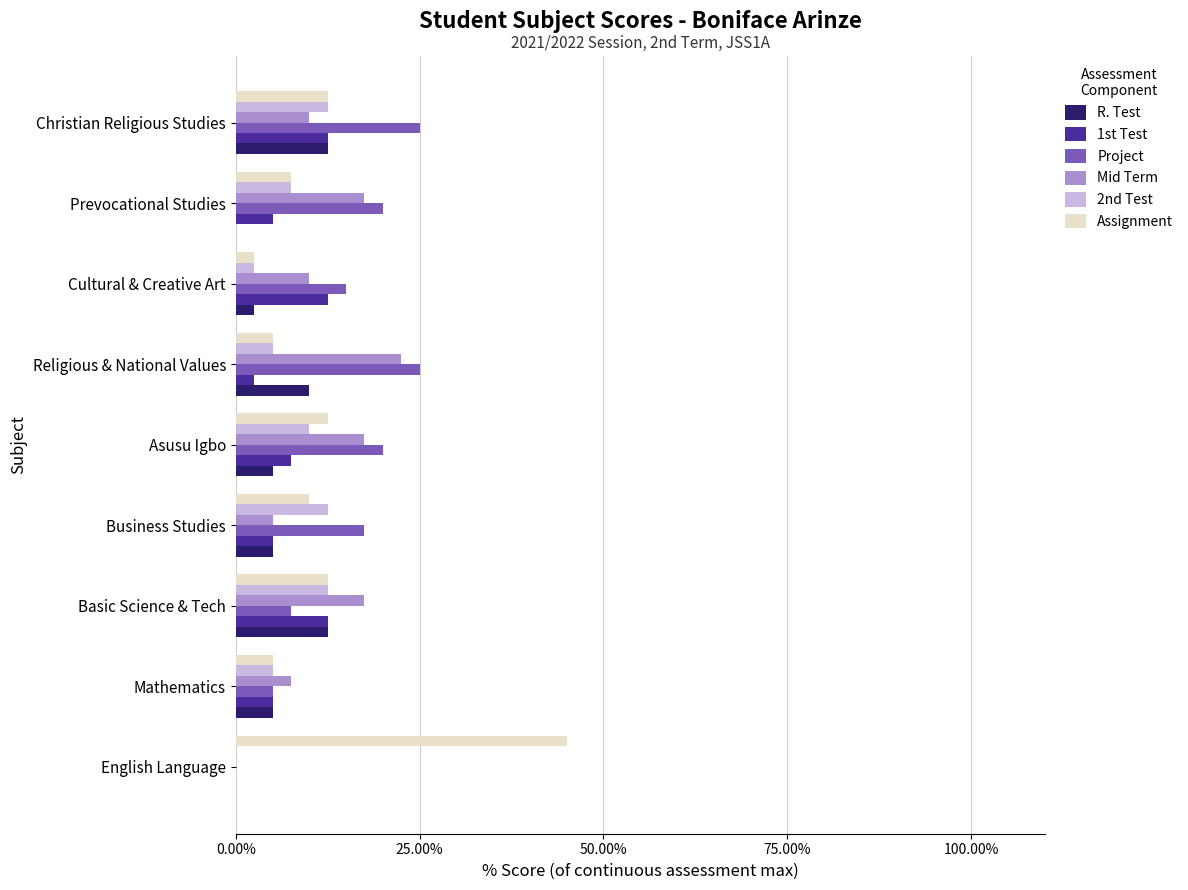

What is the sum of all Project values?

135.0